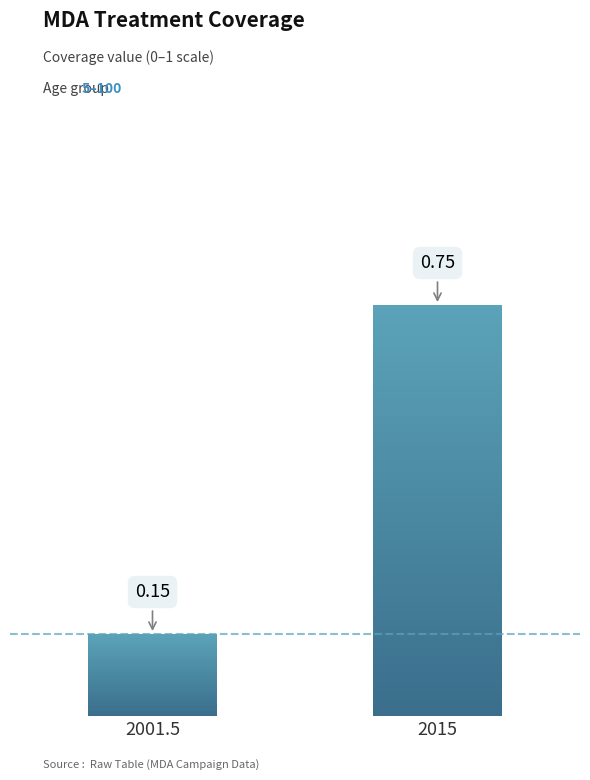

The age 0-5 series shows 0.3 at 2005.5. True or false?

False